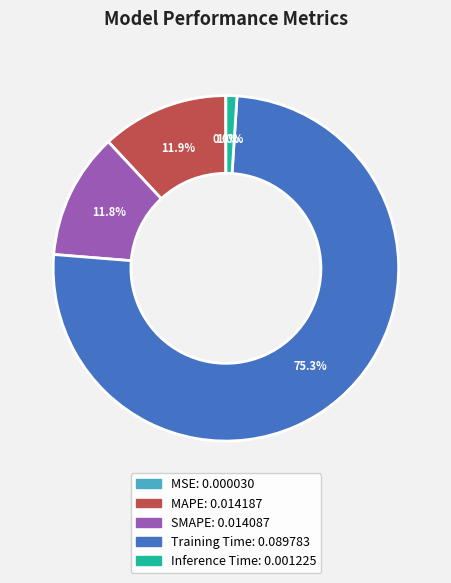

Which category has the biggest portion of the pie?

Training Time